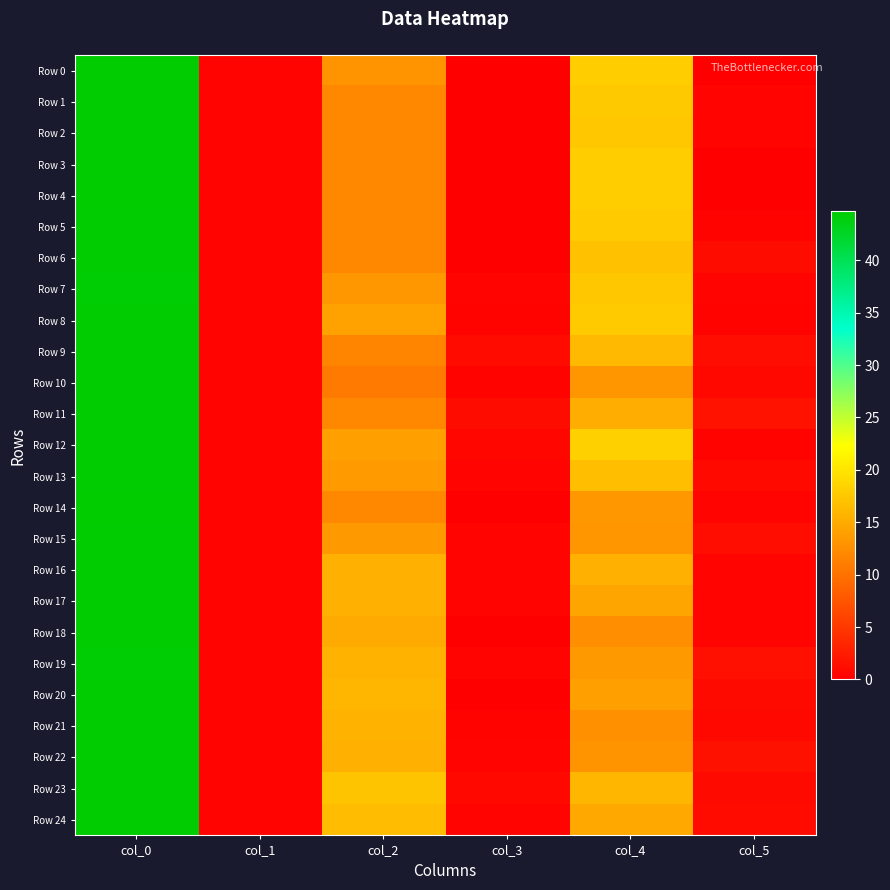

Reading left to right, extract all data points from this chart.

Row 0: col_0=44.5	col_1=0.5	col_2=13.0	col_3=0.0	col_4=18.0	col_5=0.0
Row 1: col_0=44.5	col_1=0.5	col_2=12.0	col_3=0.0	col_4=17.7	col_5=0.5
Row 2: col_0=44.5	col_1=0.5	col_2=12.0	col_3=0.0	col_4=17.5	col_5=0.5
Row 3: col_0=44.5	col_1=0.5	col_2=12.0	col_3=0.0	col_4=18.0	col_5=0.0
Row 4: col_0=44.7	col_1=0.5	col_2=12.0	col_3=0.0	col_4=18.0	col_5=0.0
Row 5: col_0=44.5	col_1=0.5	col_2=12.0	col_3=0.0	col_4=17.8	col_5=0.4
Row 6: col_0=44.5	col_1=0.5	col_2=12.0	col_3=0.0	col_4=17.0	col_5=1.2
Row 7: col_0=44.3	col_1=0.5	col_2=13.3	col_3=0.5	col_4=17.5	col_5=0.5
Row 8: col_0=44.5	col_1=0.5	col_2=14.2	col_3=0.4	col_4=17.8	col_5=0.4
Row 9: col_0=44.5	col_1=0.5	col_2=11.8	col_3=1.1	col_4=16.2	col_5=1.3
Row 10: col_0=44.5	col_1=0.5	col_2=10.8	col_3=0.4	col_4=13.2	col_5=0.8
Row 11: col_0=44.5	col_1=0.5	col_2=12.0	col_3=1.2	col_4=15.2	col_5=1.8
Row 12: col_0=44.5	col_1=0.5	col_2=14.0	col_3=0.7	col_4=18.2	col_5=0.4
Row 13: col_0=44.5	col_1=0.5	col_2=13.7	col_3=0.5	col_4=16.7	col_5=0.9
Row 14: col_0=44.7	col_1=0.5	col_2=12.0	col_3=0.0	col_4=13.3	col_5=0.5
Row 15: col_0=44.5	col_1=0.5	col_2=13.5	col_3=0.5	col_4=13.2	col_5=1.3
Row 16: col_0=44.5	col_1=0.5	col_2=15.5	col_3=0.5	col_4=15.5	col_5=0.5
Row 17: col_0=44.5	col_1=0.5	col_2=15.5	col_3=0.5	col_4=14.5	col_5=0.5
Row 18: col_0=44.5	col_1=0.5	col_2=15.0	col_3=0.0	col_4=12.5	col_5=0.5
Row 19: col_0=44.3	col_1=0.5	col_2=15.7	col_3=0.5	col_4=13.5	col_5=1.5
Row 20: col_0=44.5	col_1=0.5	col_2=16.0	col_3=0.0	col_4=14.0	col_5=1.0
Row 21: col_0=44.5	col_1=0.5	col_2=15.8	col_3=0.4	col_4=12.8	col_5=0.8
Row 22: col_0=44.5	col_1=0.5	col_2=15.5	col_3=0.5	col_4=13.0	col_5=1.6
Row 23: col_0=44.5	col_1=0.5	col_2=17.2	col_3=0.8	col_4=16.0	col_5=1.0
Row 24: col_0=44.5	col_1=0.5	col_2=16.5	col_3=0.5	col_4=14.8	col_5=1.1